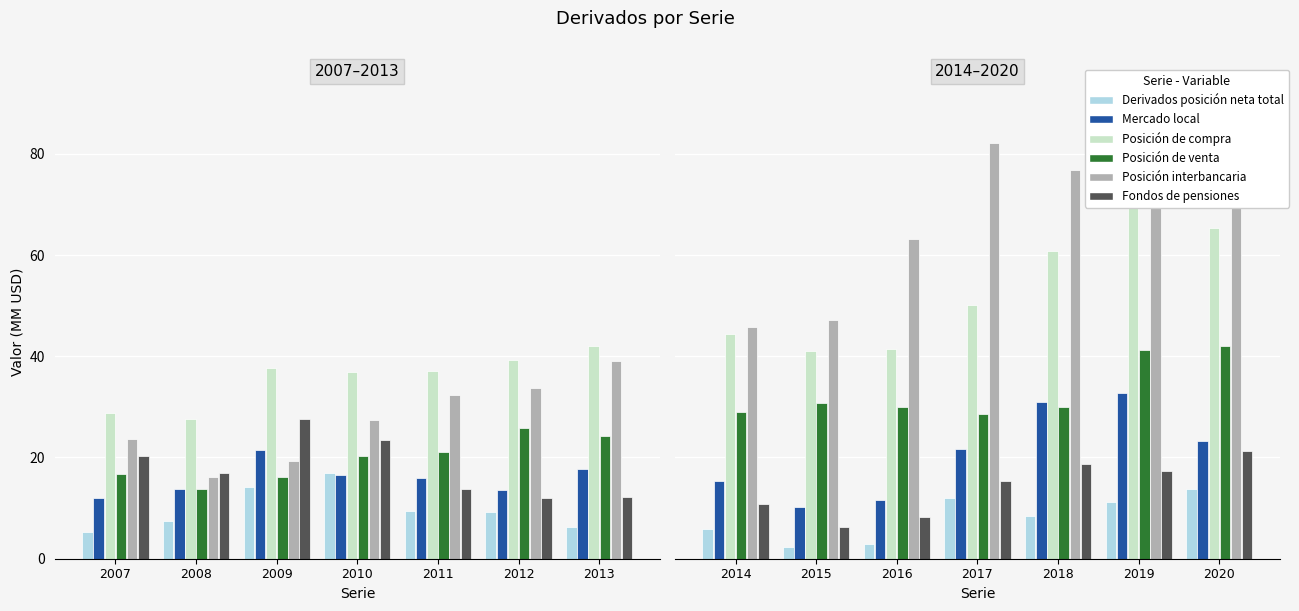

Is the value of Posición de venta at 2018 greater than the value of Posición interbancaria at 2019?

No